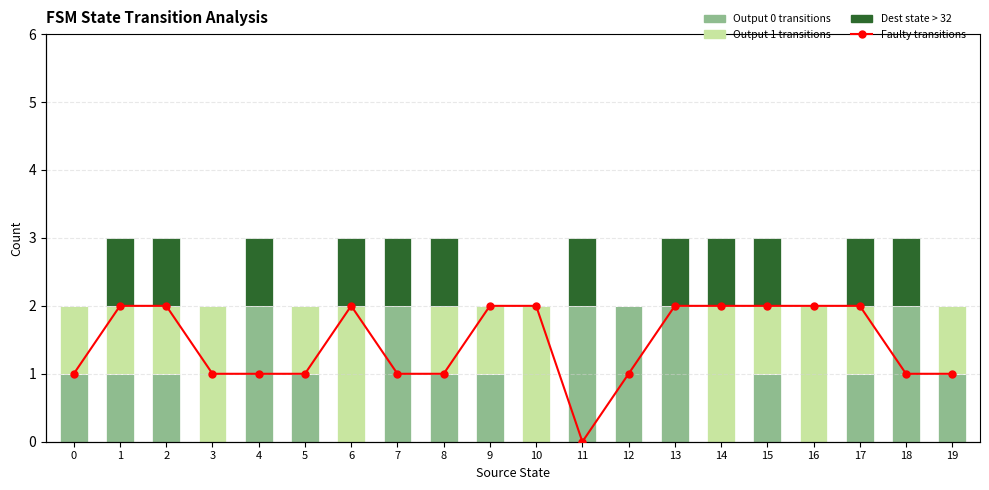

The Output 0 transitions series shows 2 at 4. True or false?

True